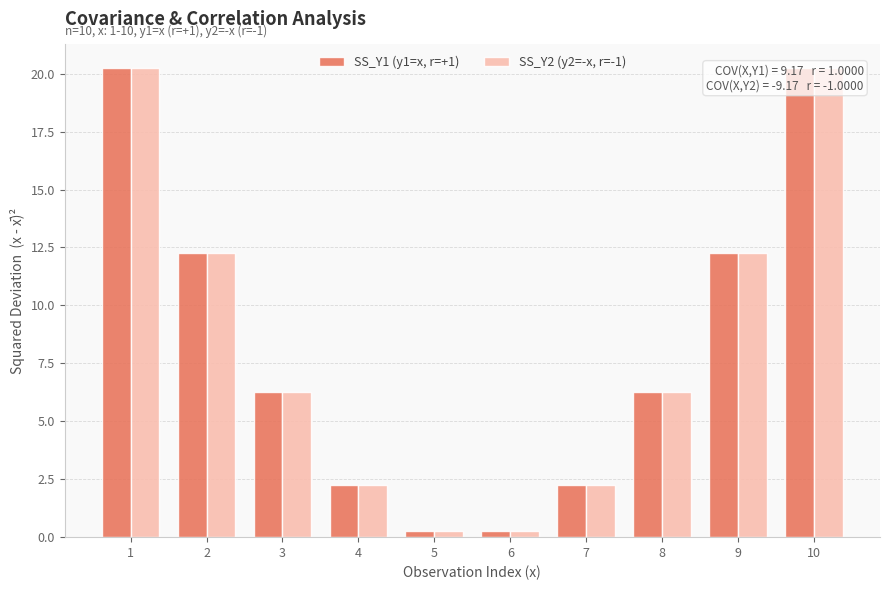

At 2, list the series in order from largest to smallest.

SS_Y1 (y1=x, r=+1), SS_Y2 (y2=-x, r=-1)